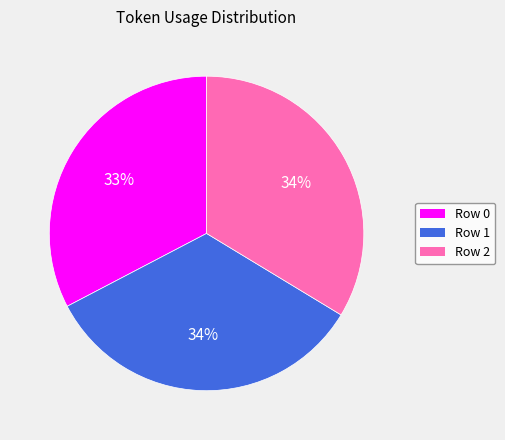

What percentage is the Row 0 slice, to the nearest percent?

33%